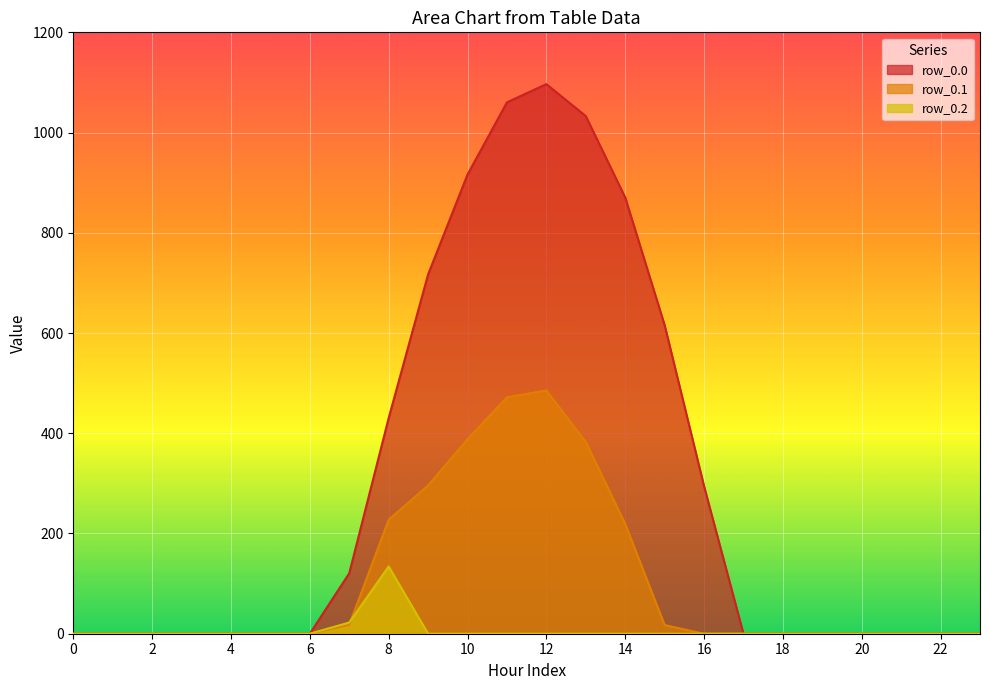

Which series has the largest total across all categories?

row_0.0